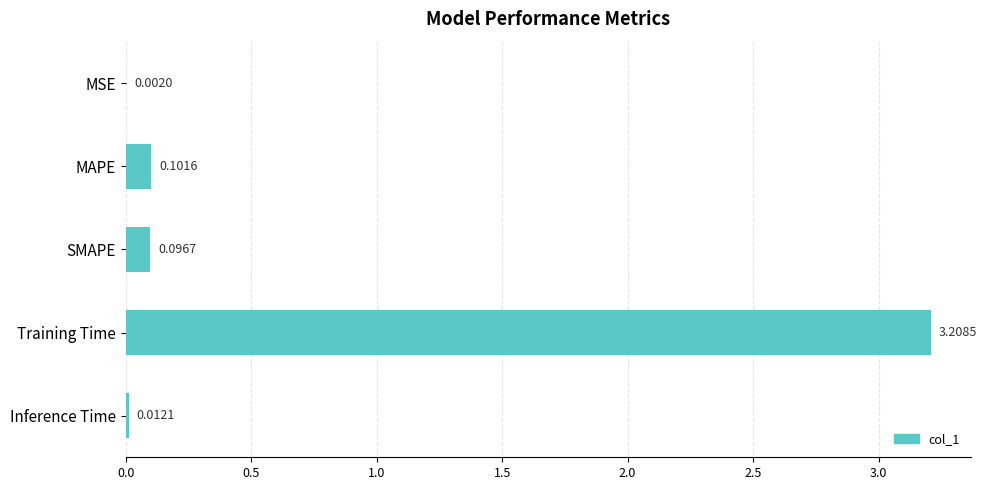

What is the sum of all values?

3.4